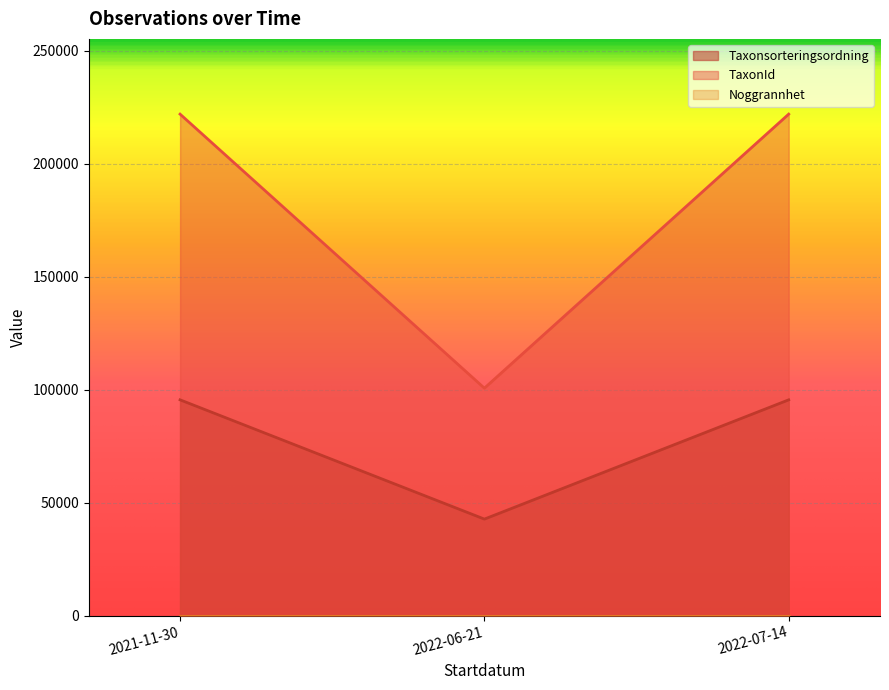

How many categories are shown in the chart?

3